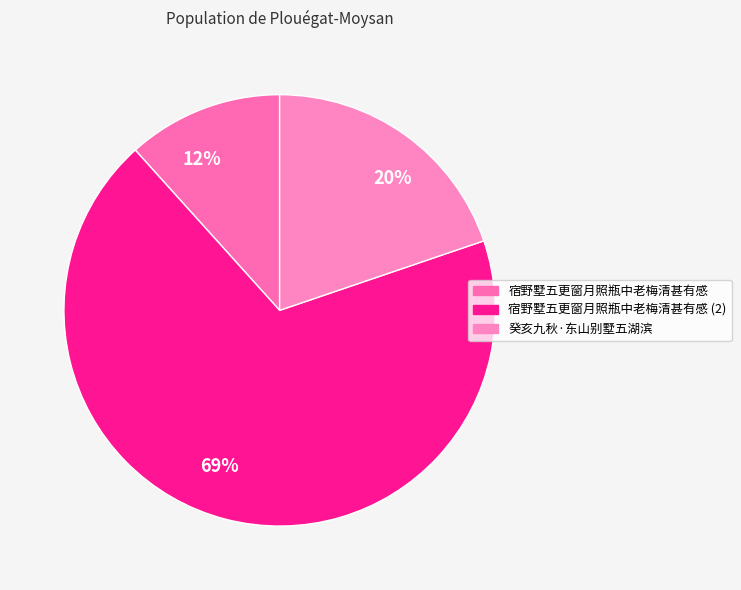

Is it true that 12% is 12% of the pie?

True